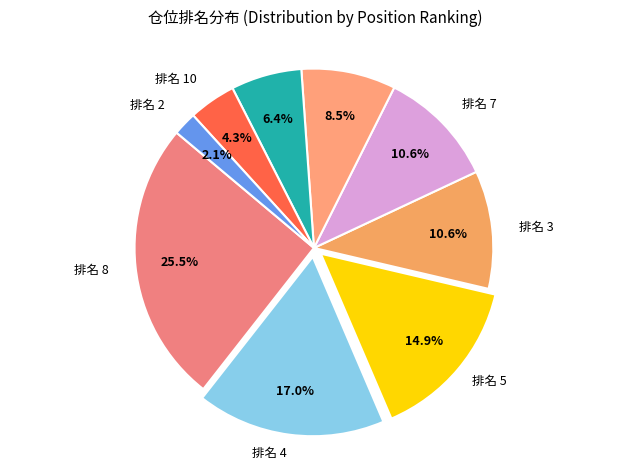

Which slice is the largest?

仓位排名 8